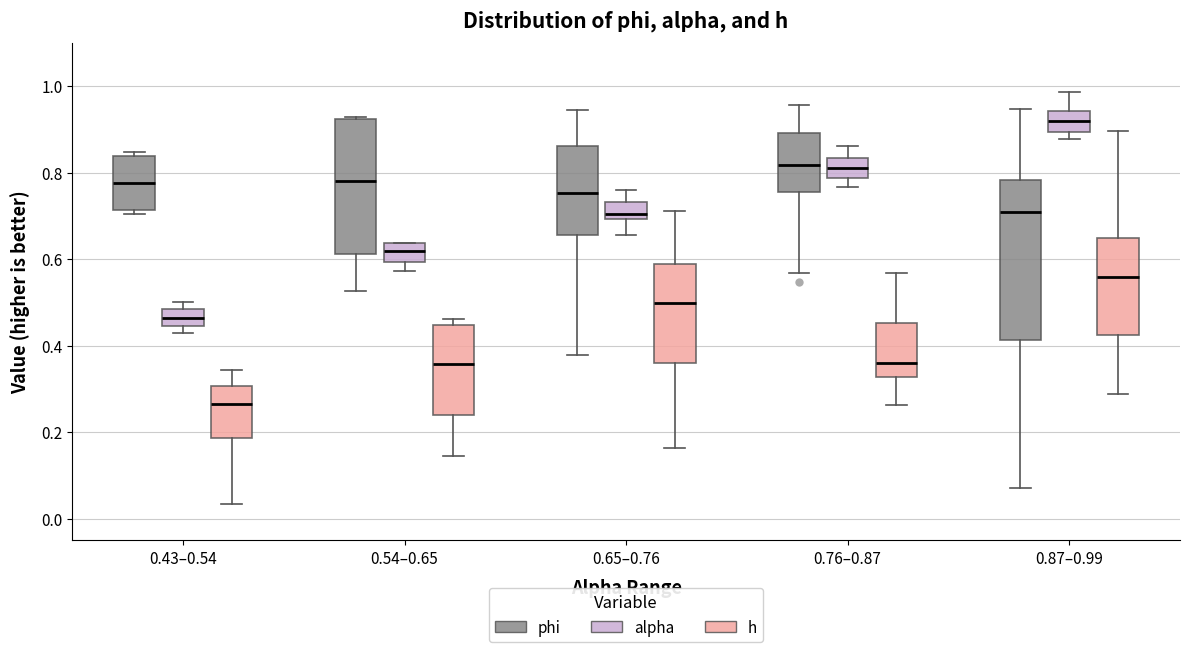

Which box has the lowest median line?

0.43–0.54 (h)